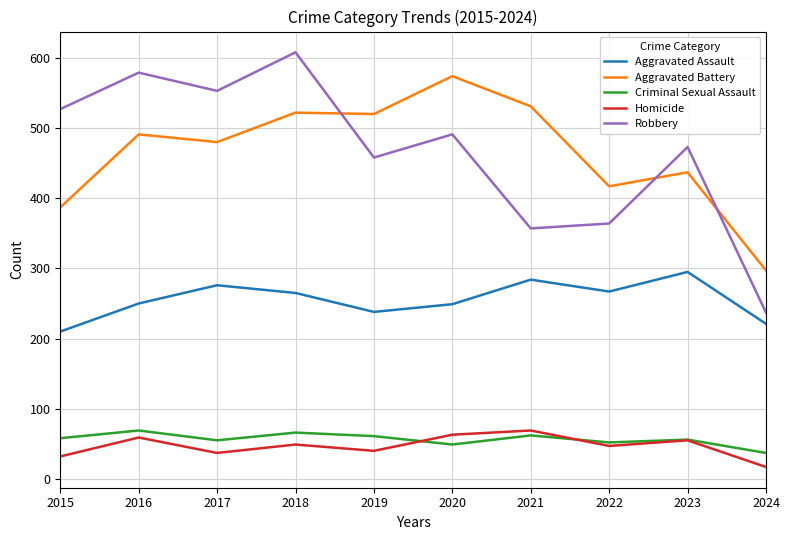

The Robbery series shows 237 at 2024. True or false?

True